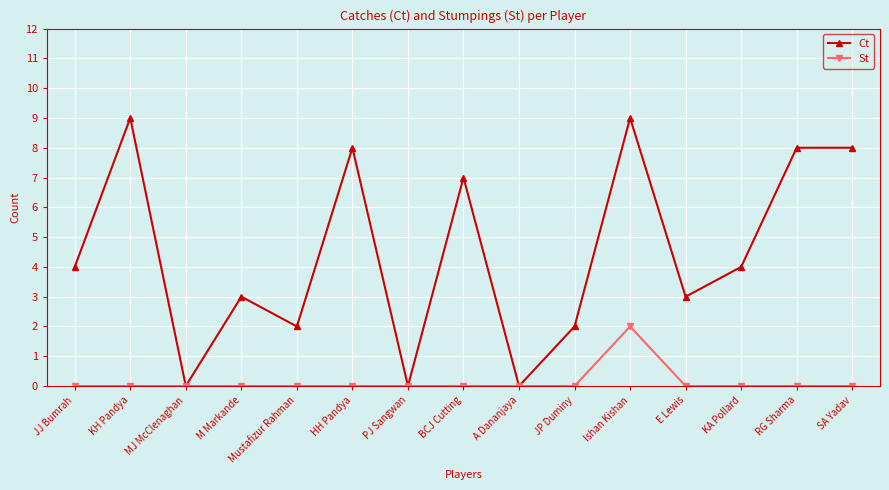

True or false: Ct has more than 0 interior local peaks.

True